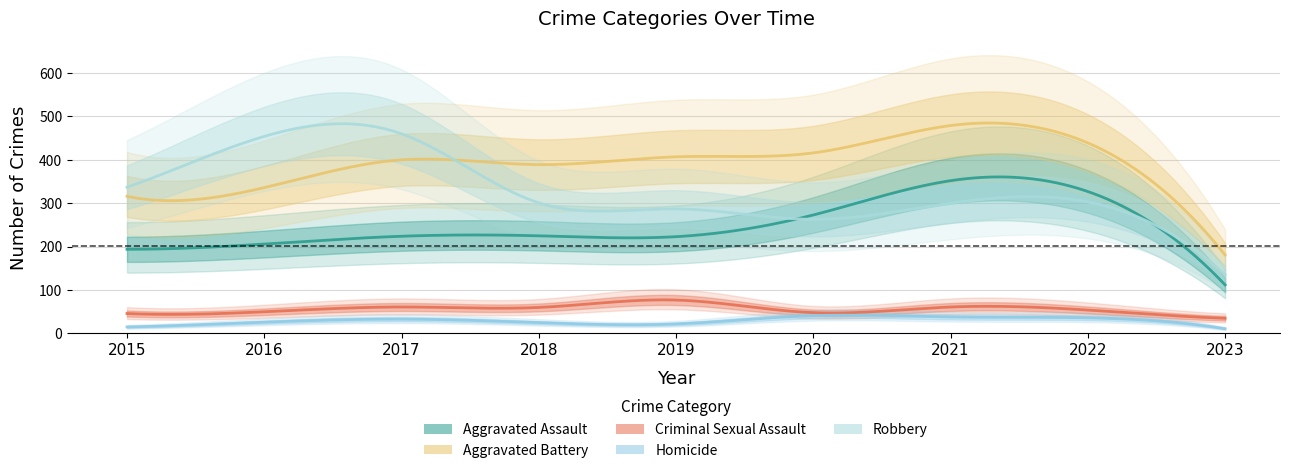

What is the maximum value for Robbery?

460